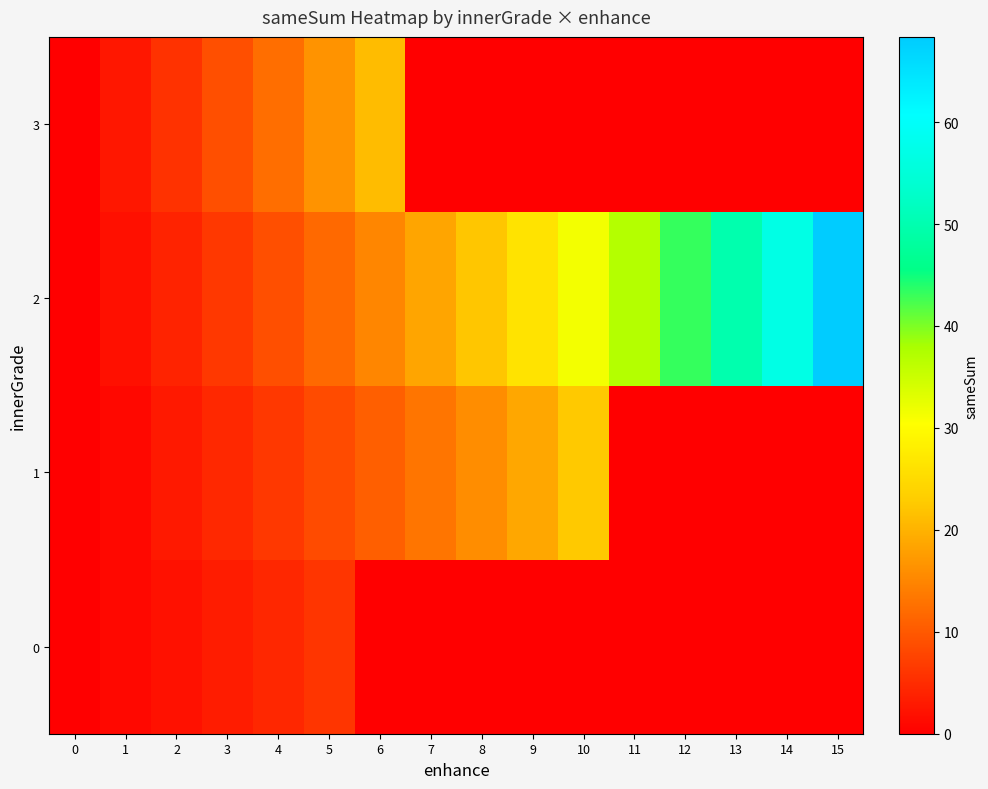

At 1, list the series in order from smallest to largest.

0, 1, 2, 3